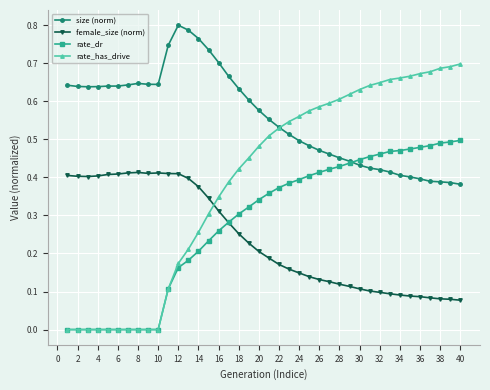

List the series in order of their peak value, lowest first.

female_size (norm), rate_dr, rate_has_drive, size (norm)